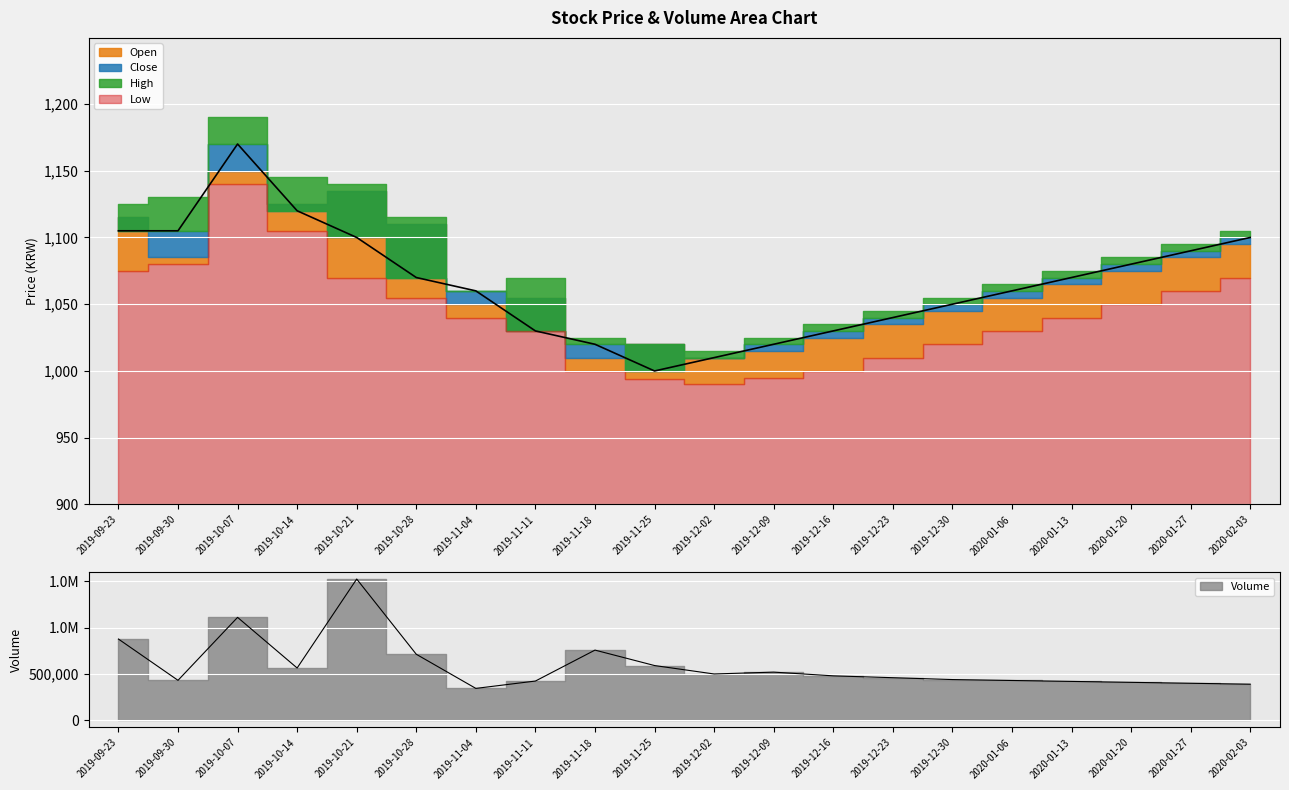

What is the spread (max minus min) of values at 2019-11-25?

589837